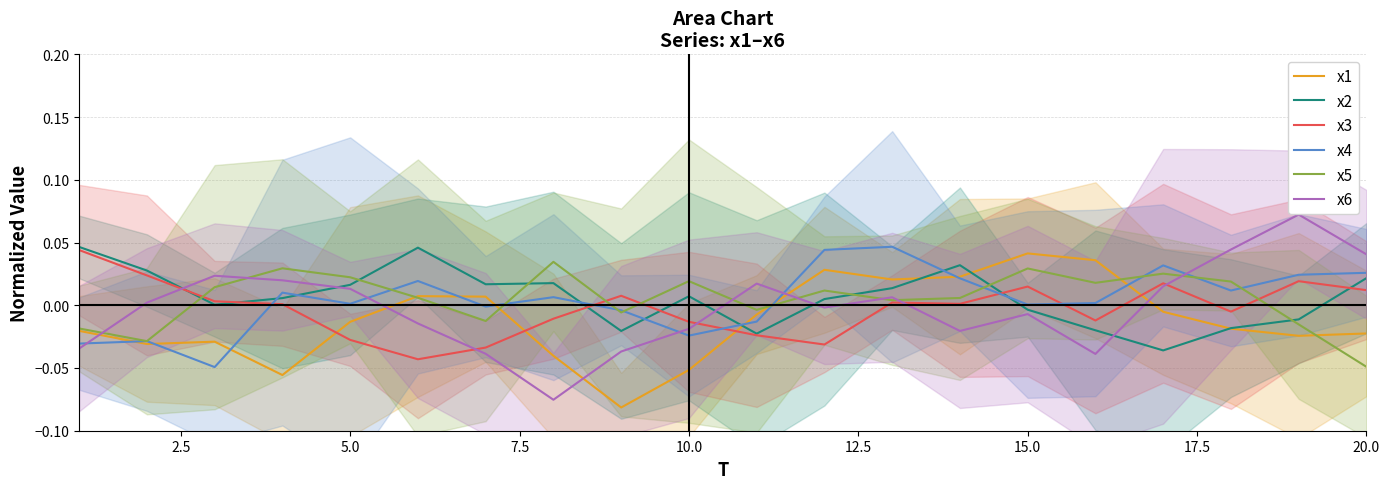

In x6, how many points are lower than both neighbors (excluding endpoints)?

4